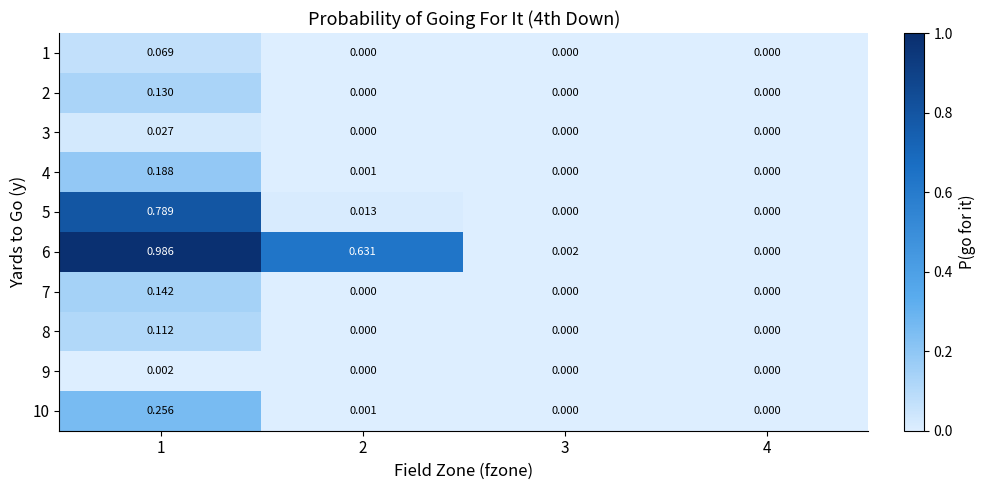

Is the value of 9 at 2 greater than the value of 10 at 2?

No